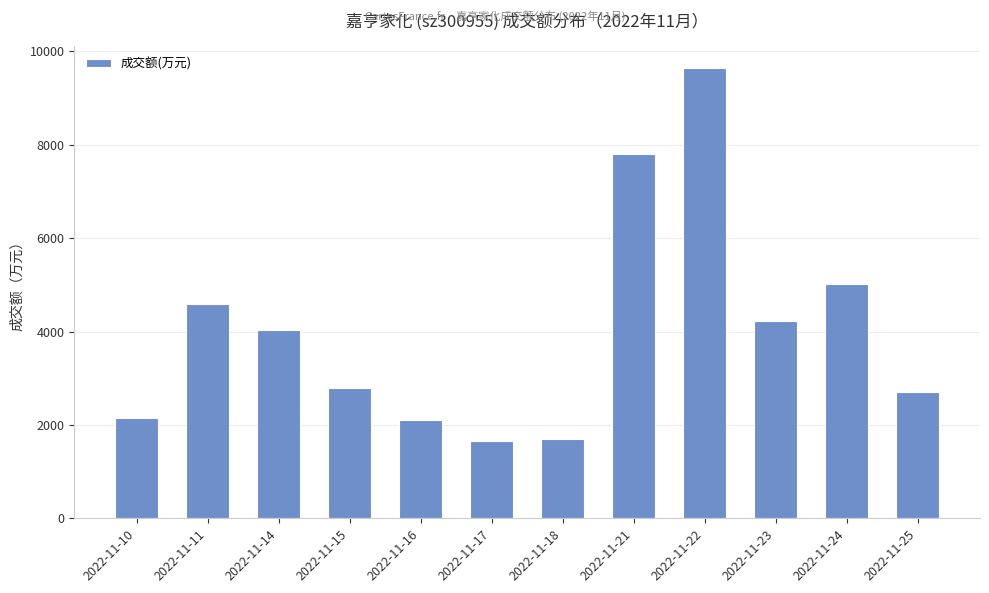

How many series are shown in this chart?

1